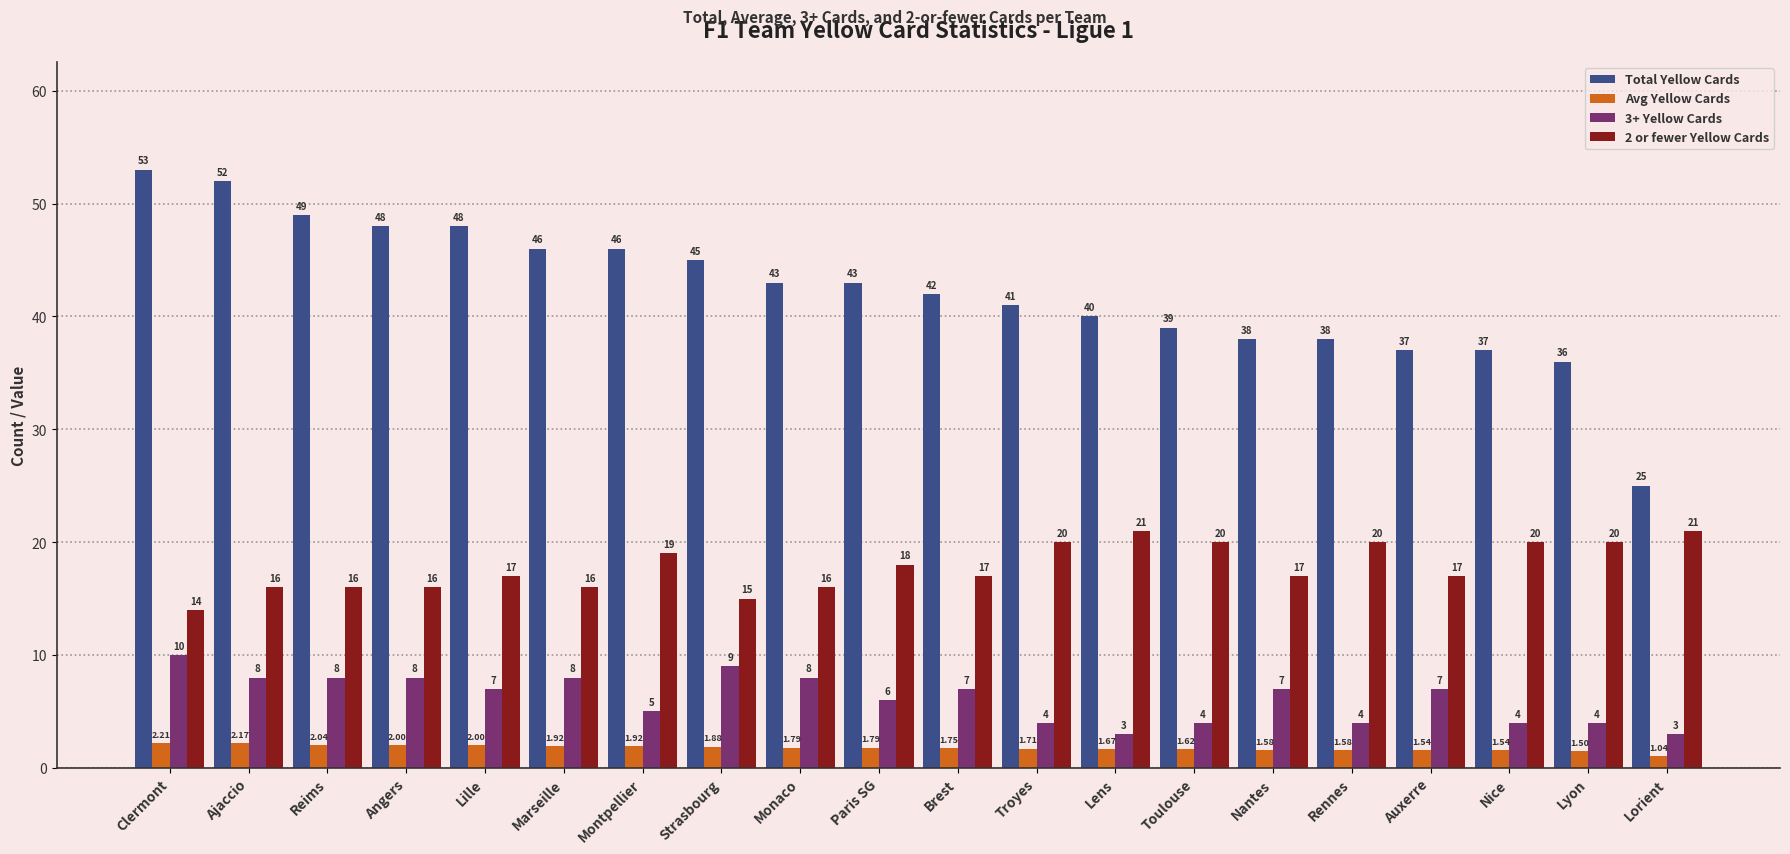

What is the spread (max minus min) of values at Reims?

47.0